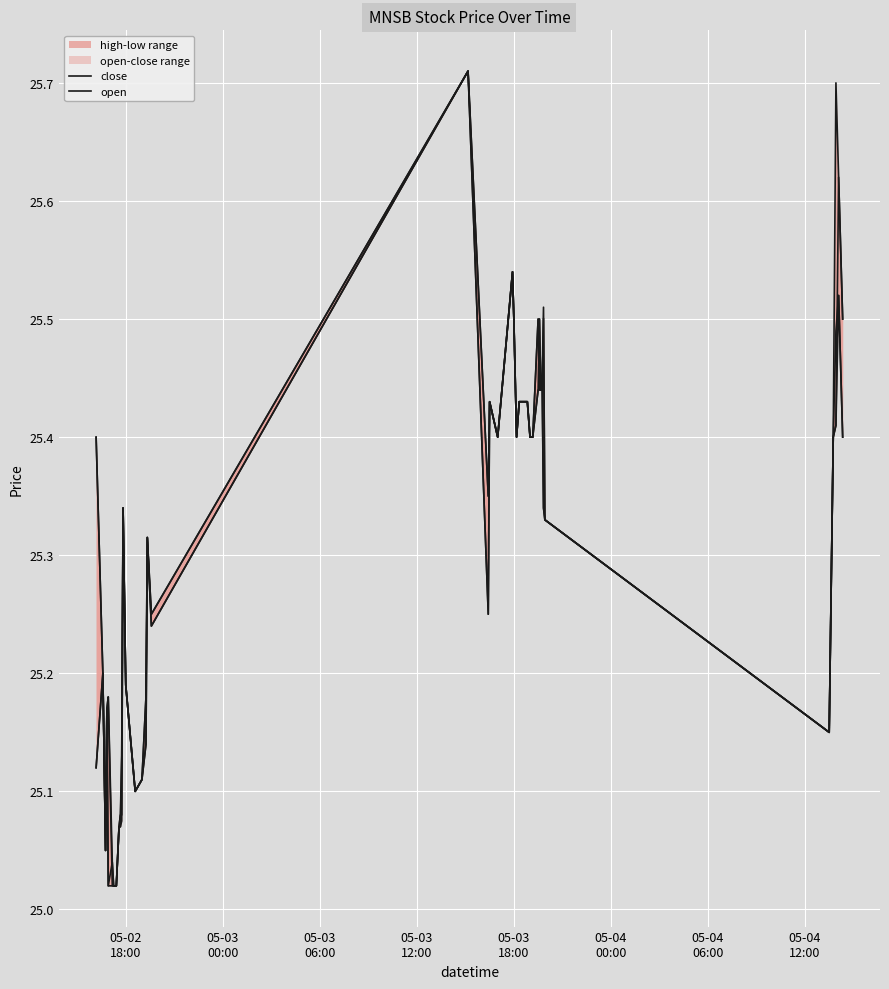

True or false: open has more than 1 points higher than both neighbors.

True